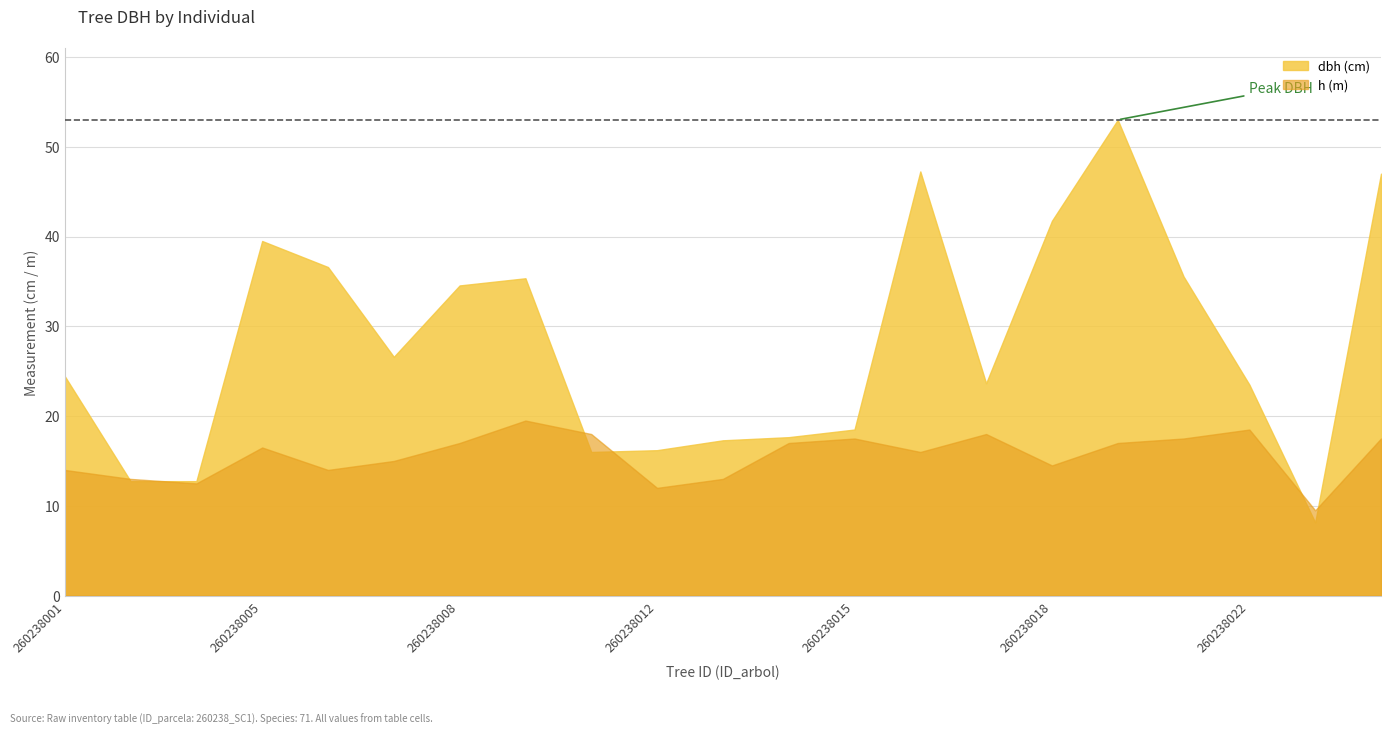

Rank the series by their maximum value, from highest to lowest.

dbh, h